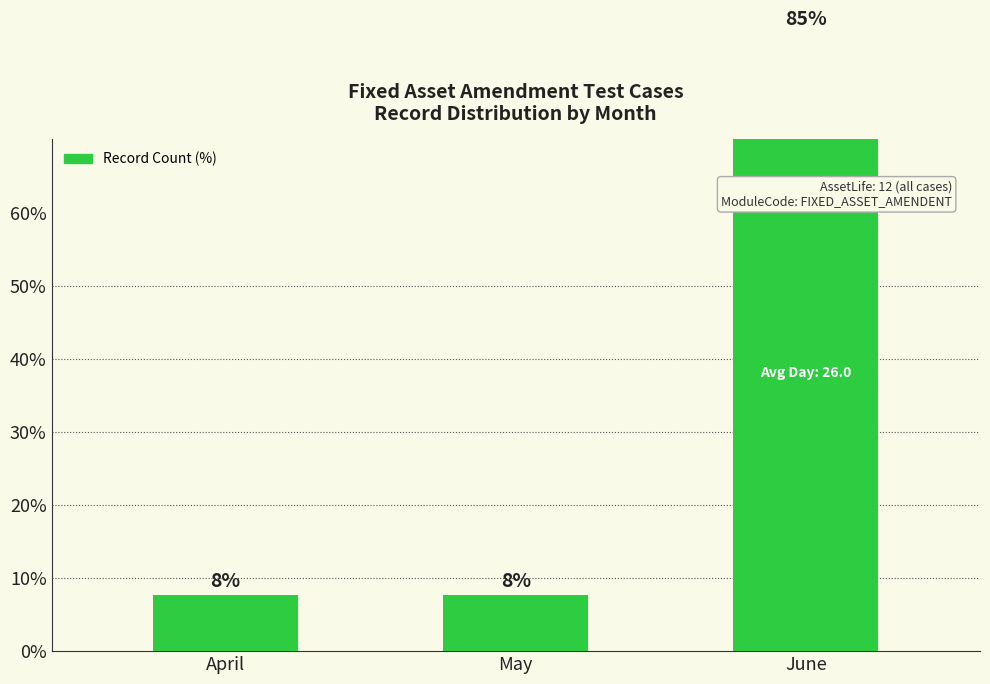

What is the sum of all values?

100.0